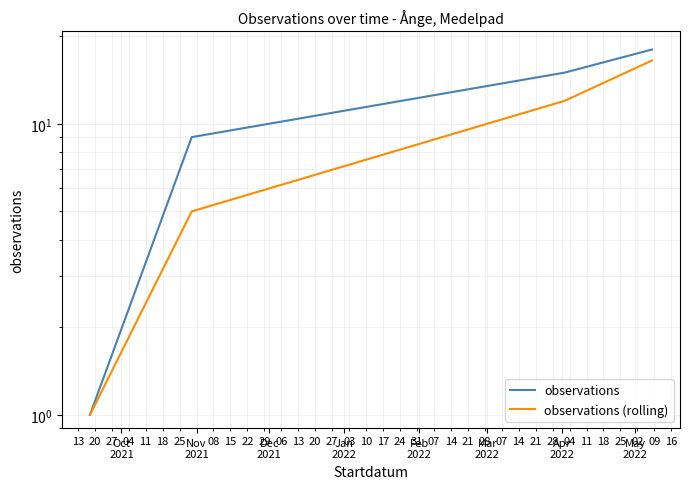

Is it true that observations (rolling) equals 1.0 at Oct
2021?

True